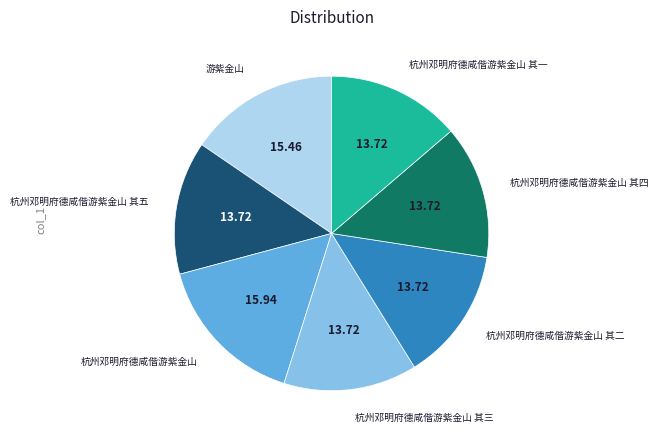

How many segments does this pie chart have?

7